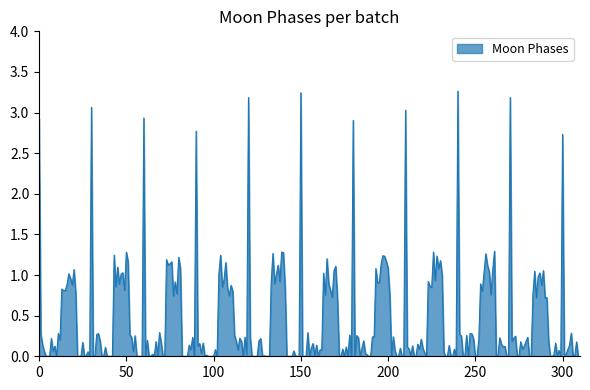

What is the greatest value displayed?

3.3